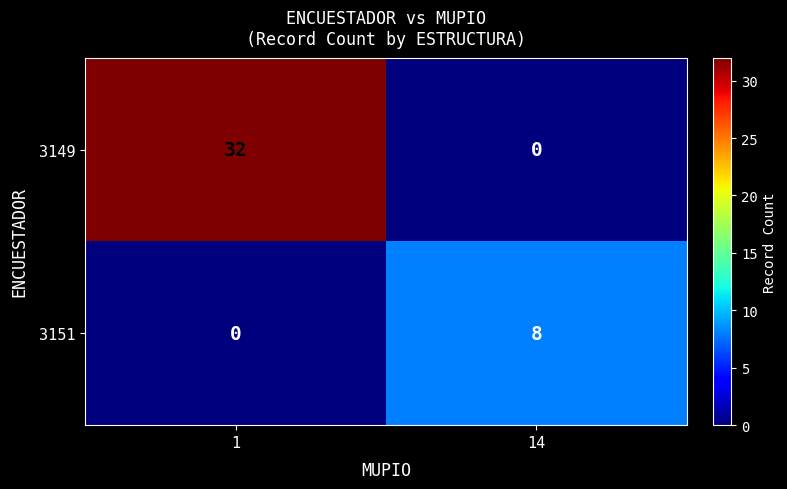

What is the approximate value of 3149 at 1, to the nearest 5?

30